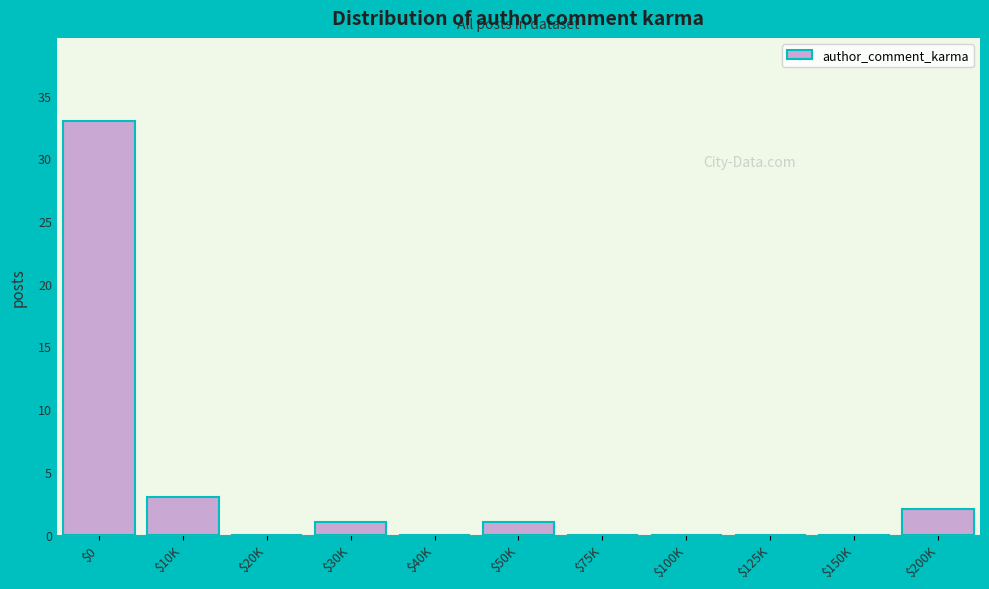

What is the maximum value shown in the chart?

33